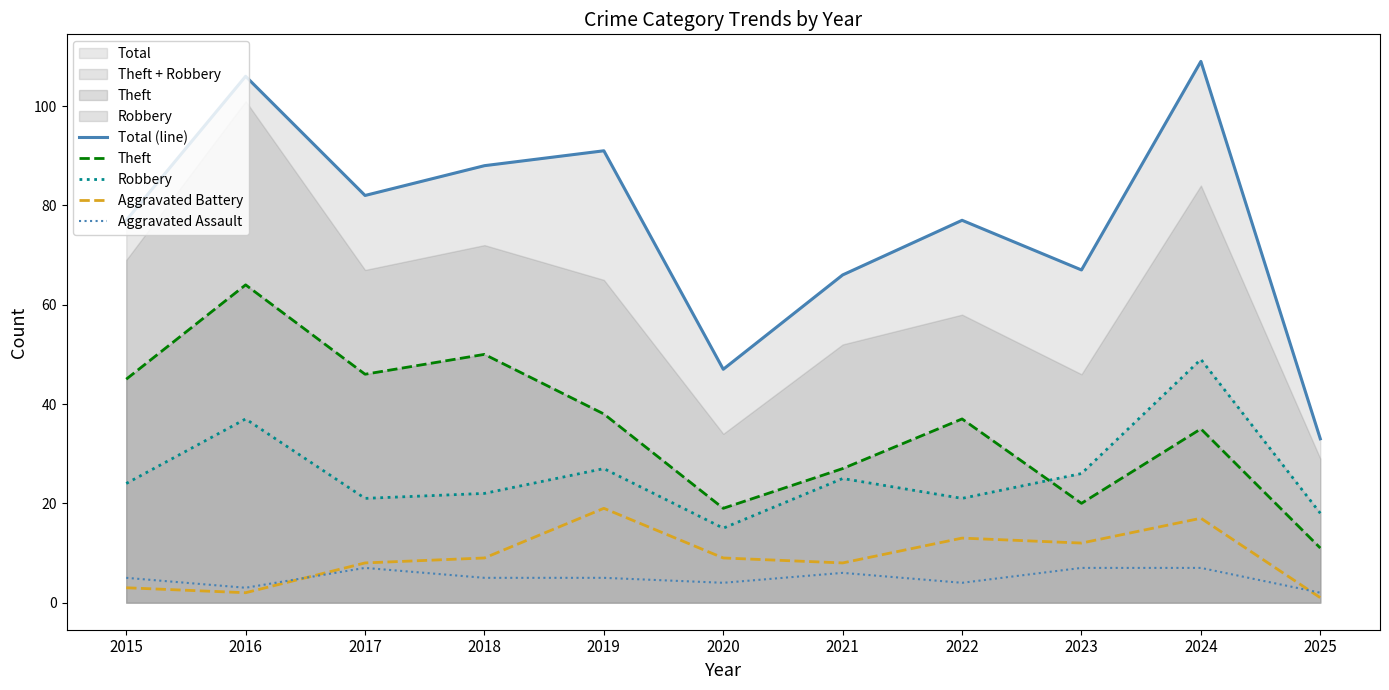

What is the maximum value for Total (line)?

109